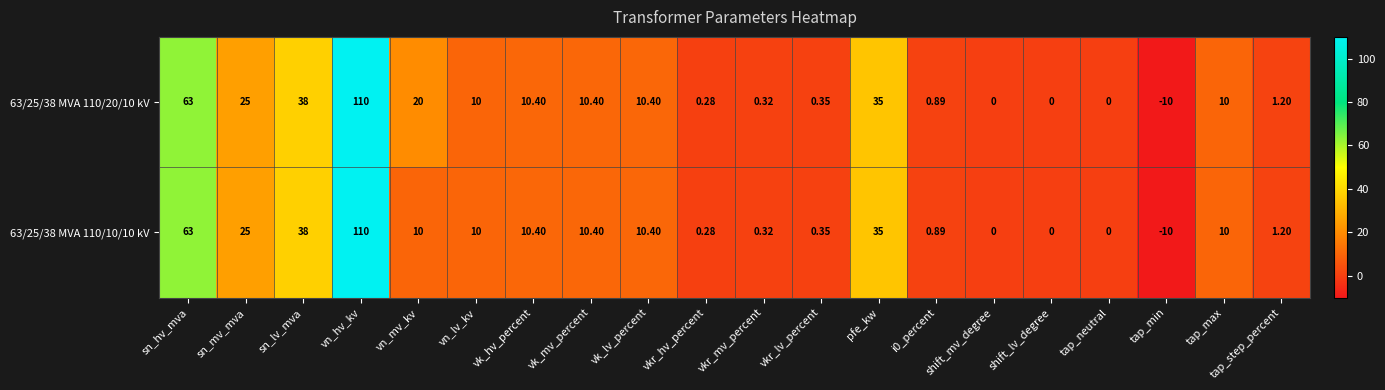

Where is 63/25/38 MVA 110/20/10 kV nearest to the value 50?

sn_lv_mva